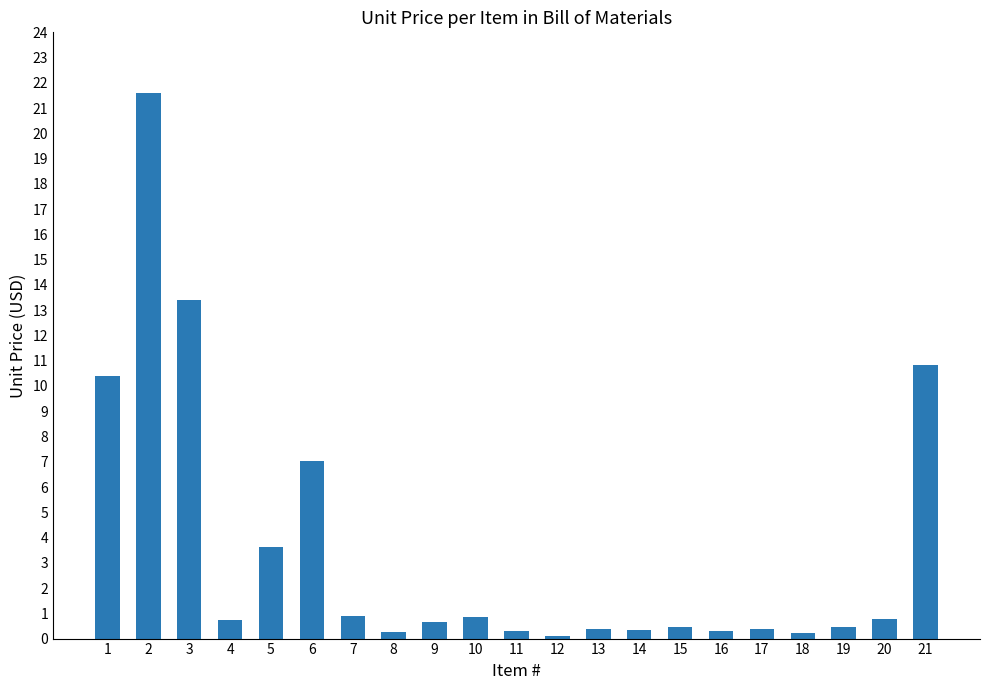

Which has a higher value, 5 or 7?

5